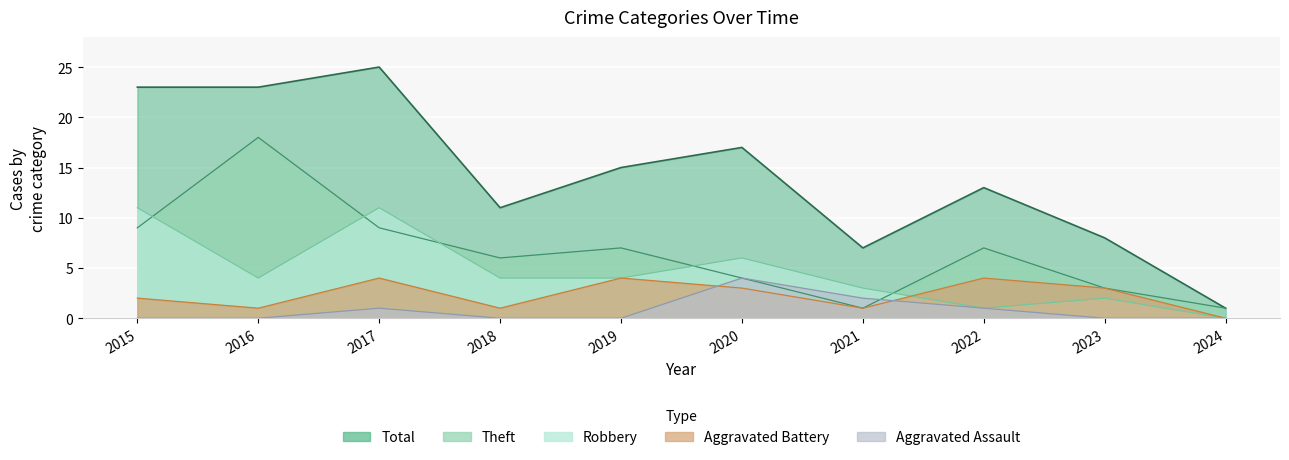

True or false: Robbery has a value of 4 at 2019.

True